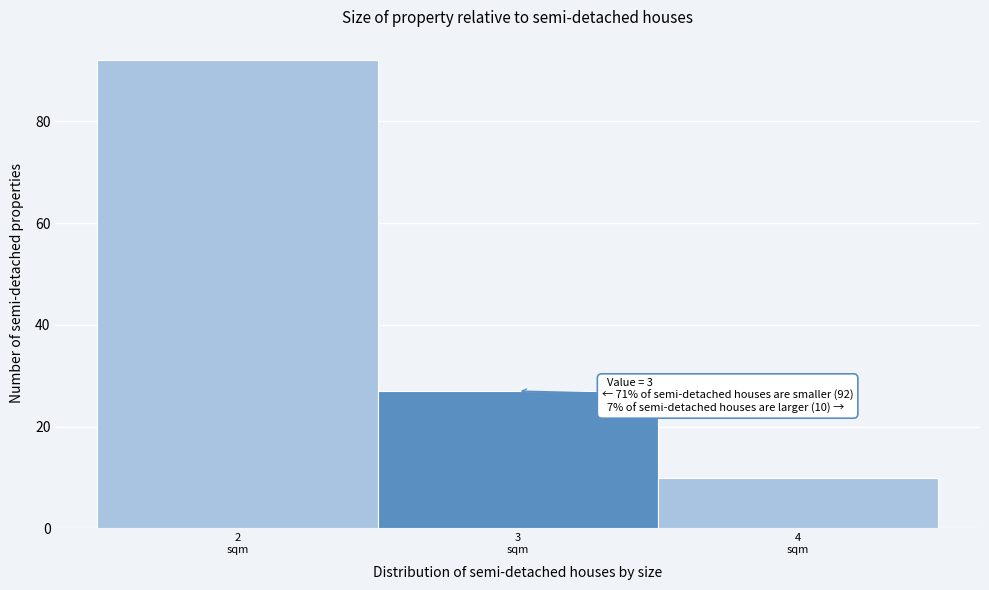

Over which range of the x-axis is the bar tallest?

1.5 to 2.5